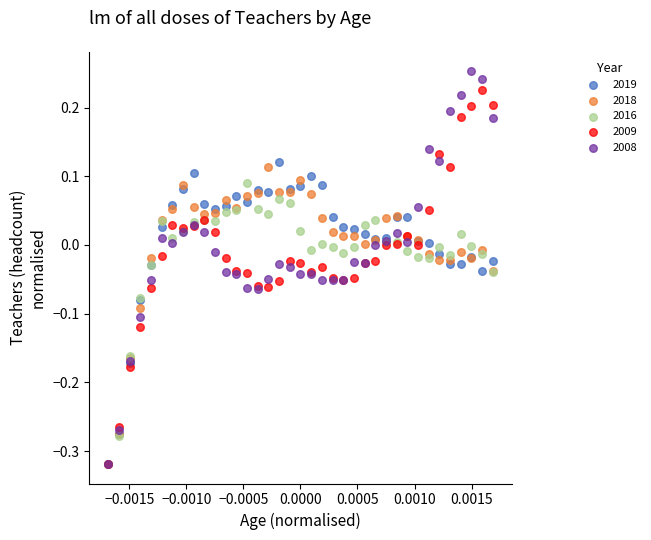

Which series contains the highest Y value?

2008